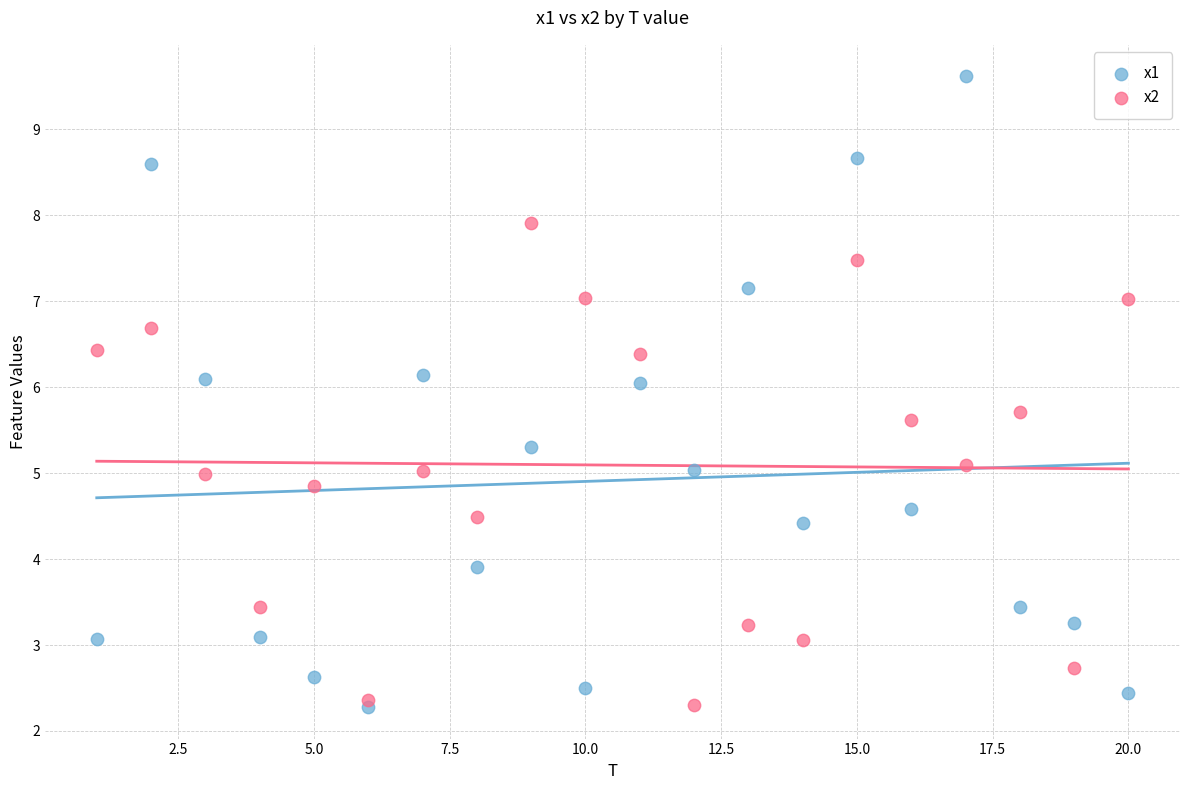

Which series has the widest spread of Y values?

x1